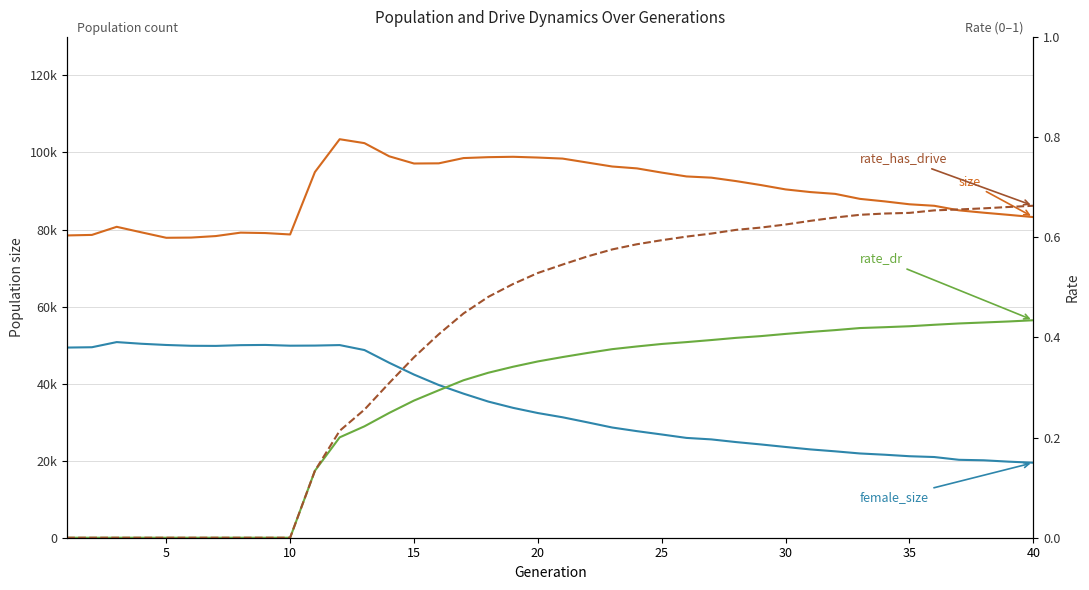

True or false: rate_has_drive has more than 2 points higher than both neighbors.

False